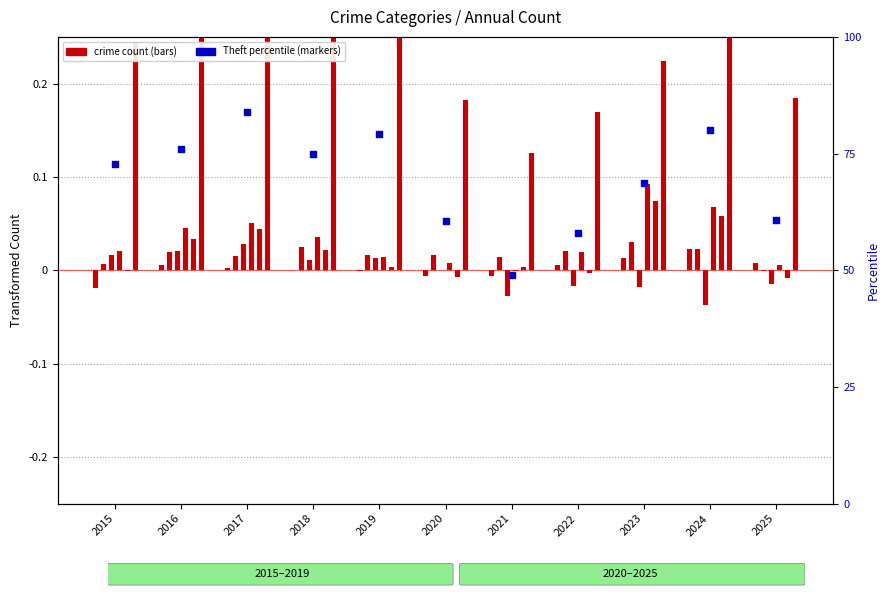

At which category is the sum across all series the highest?

2017